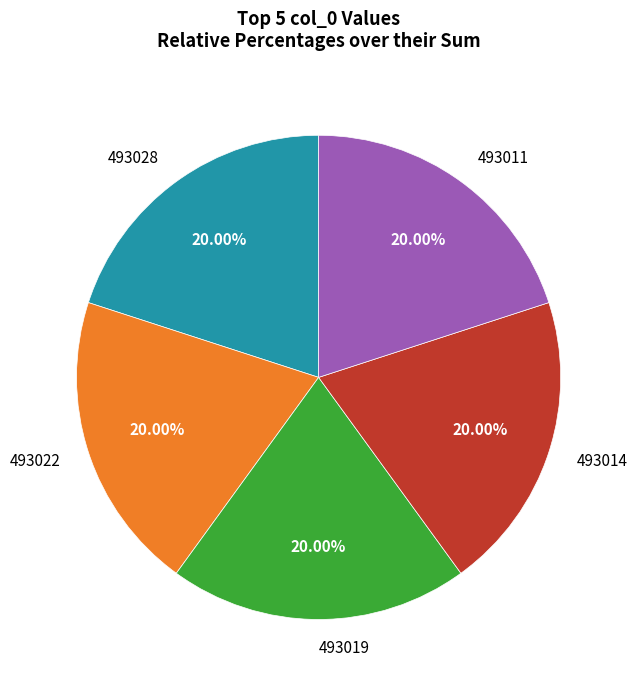

Is the sum of 493011 and 493019 greater than half?

No